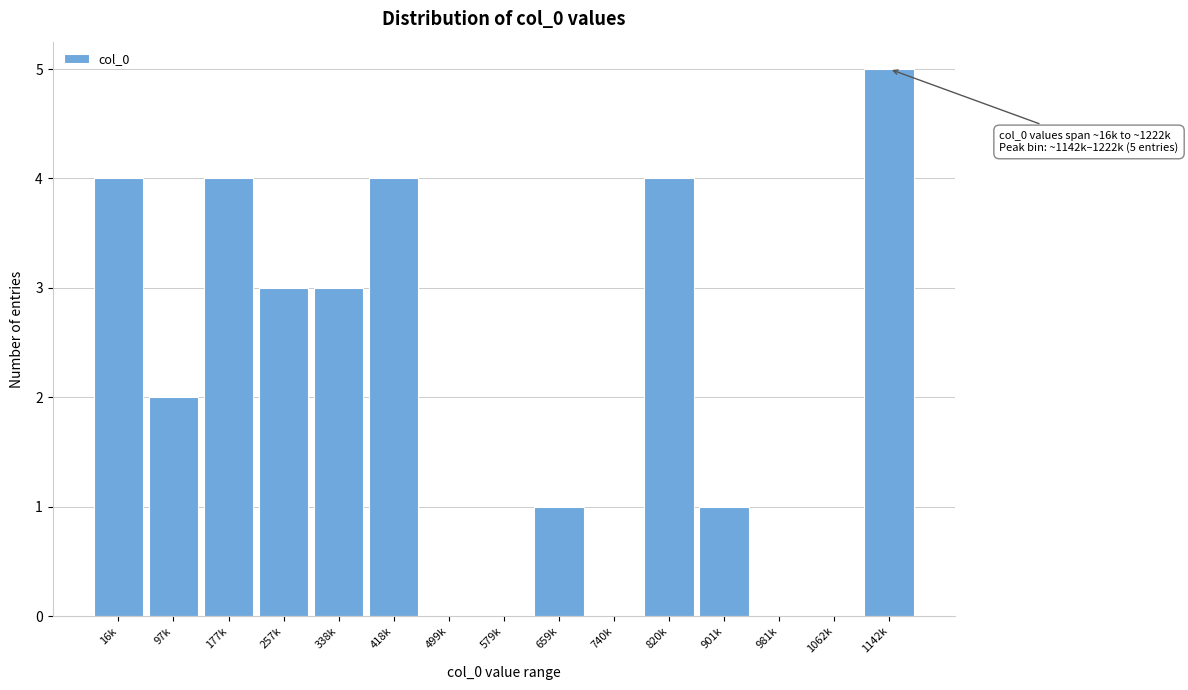

Reading left to right, transcribe all the data shown in this chart.

16k=4	97k=2	177k=4	257k=3	338k=3	418k=4	499k=0	579k=0	659k=1	740k=0	820k=4	901k=1	981k=0	1062k=0	1142k=5